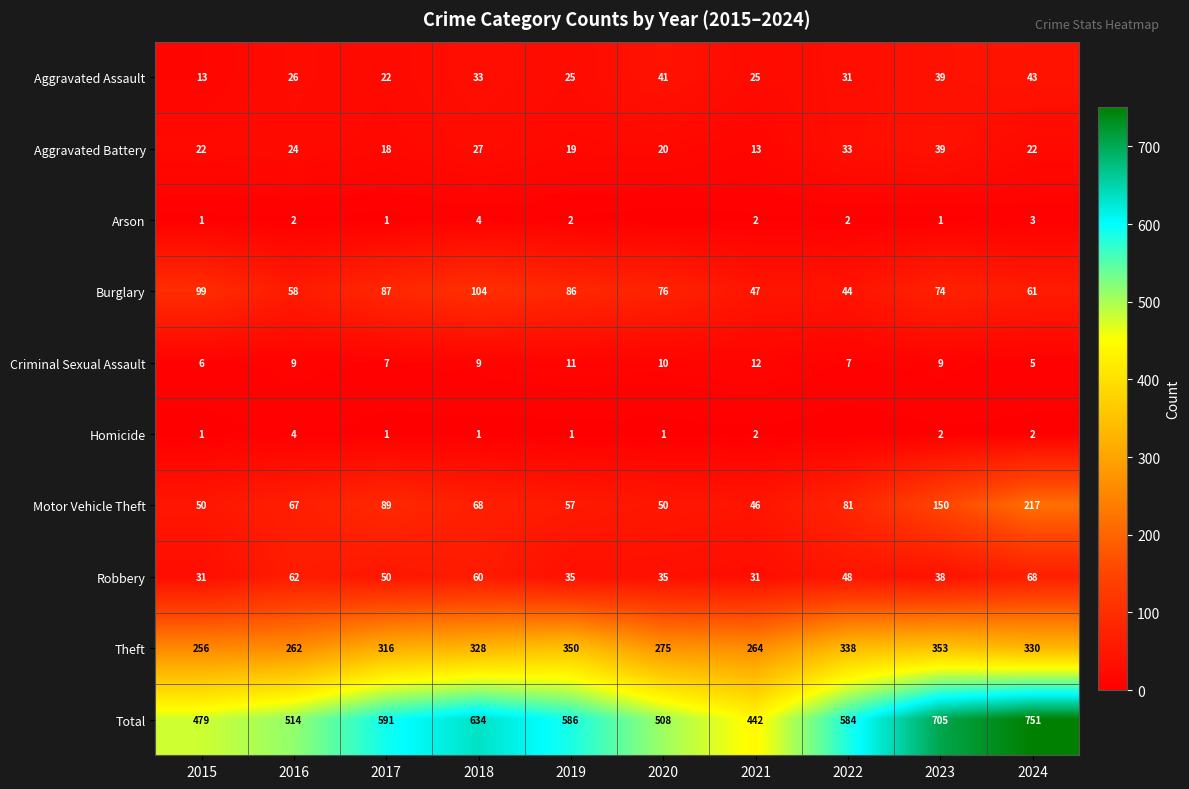

List the labels in order of Total value, smallest first.

2021, 2015, 2020, 2016, 2022, 2019, 2017, 2018, 2023, 2024